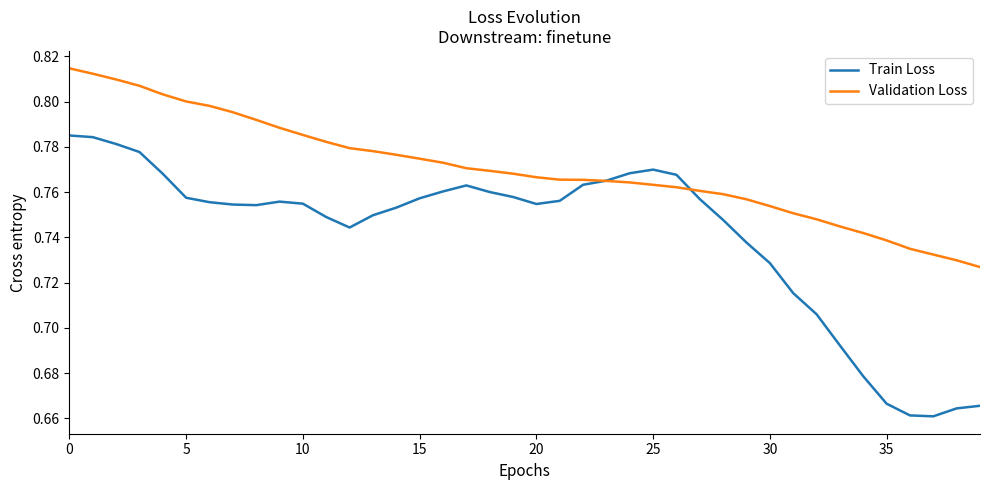

Which series has the largest total across all categories?

Validation Loss